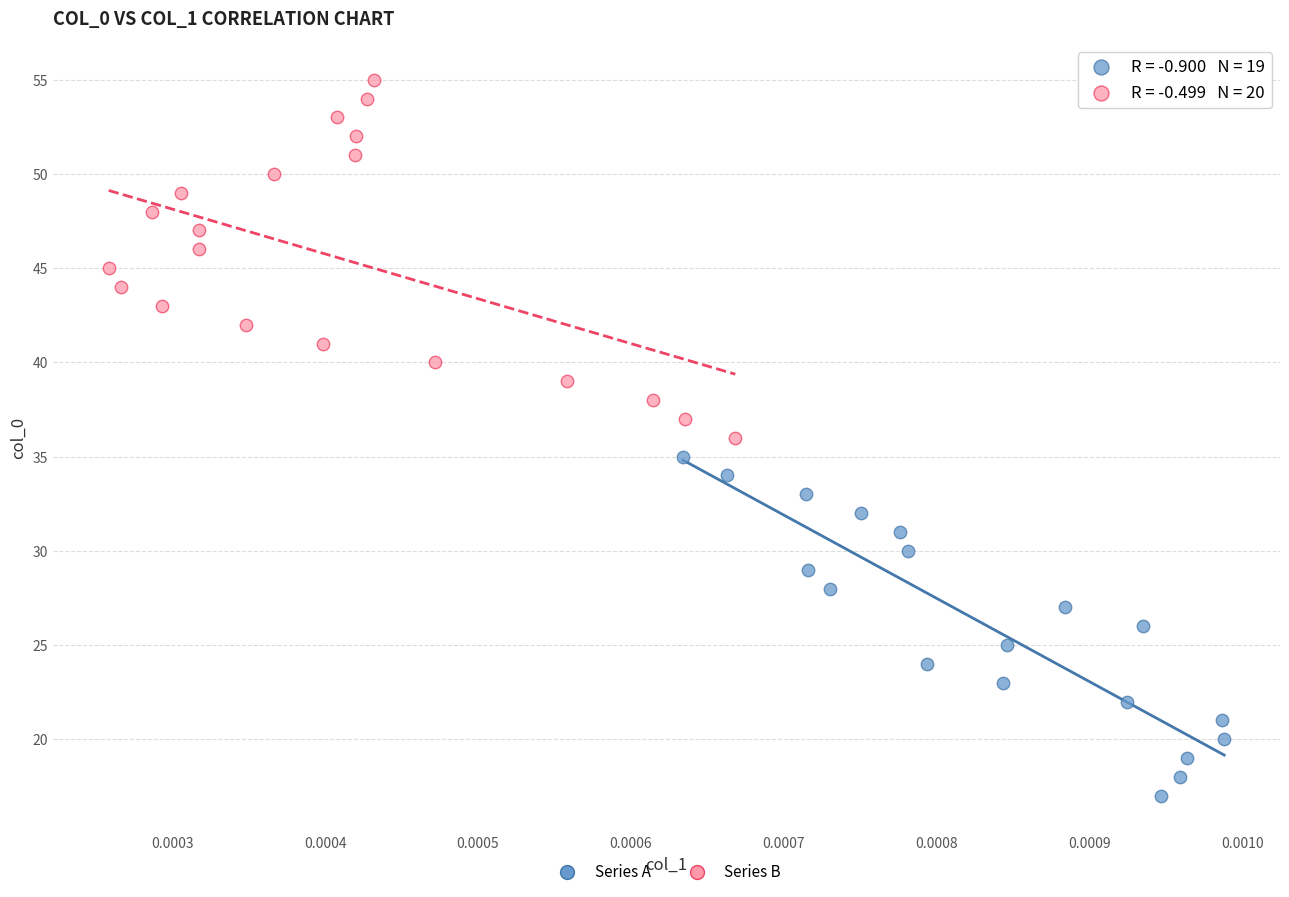

Which series contains the lowest Y value?

Series A